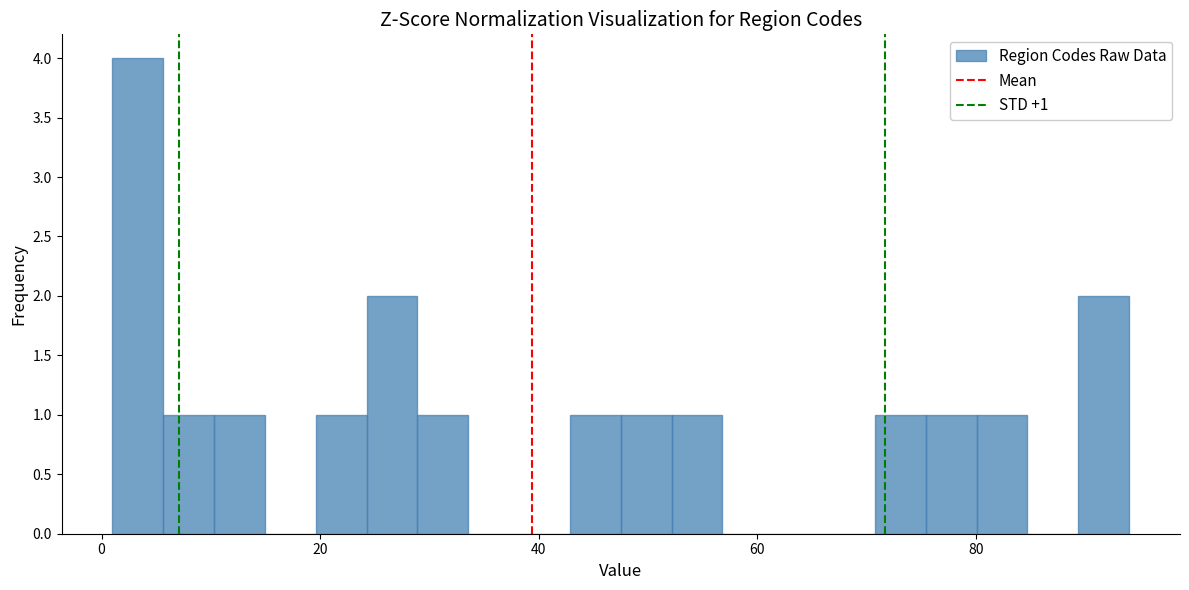

Around what value on the x-axis is the tallest bar? Give the approximate position of its centre, as read against the axis.

4